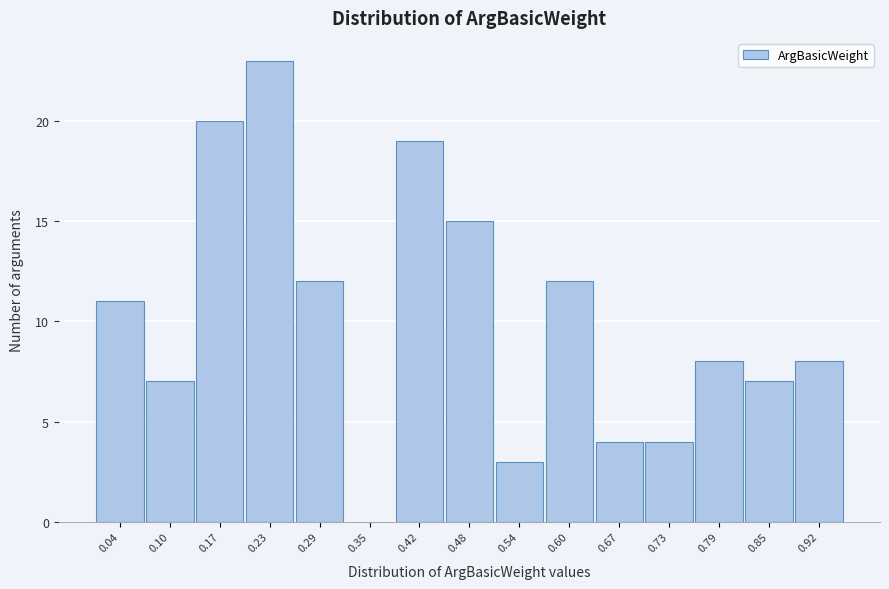

Reading left to right, extract all data points from this chart.

0.04=11	0.10=7	0.17=20	0.23=23	0.29=12	0.35=0	0.42=19	0.48=15	0.54=3	0.60=12	0.67=4	0.73=4	0.79=8	0.85=7	0.92=8